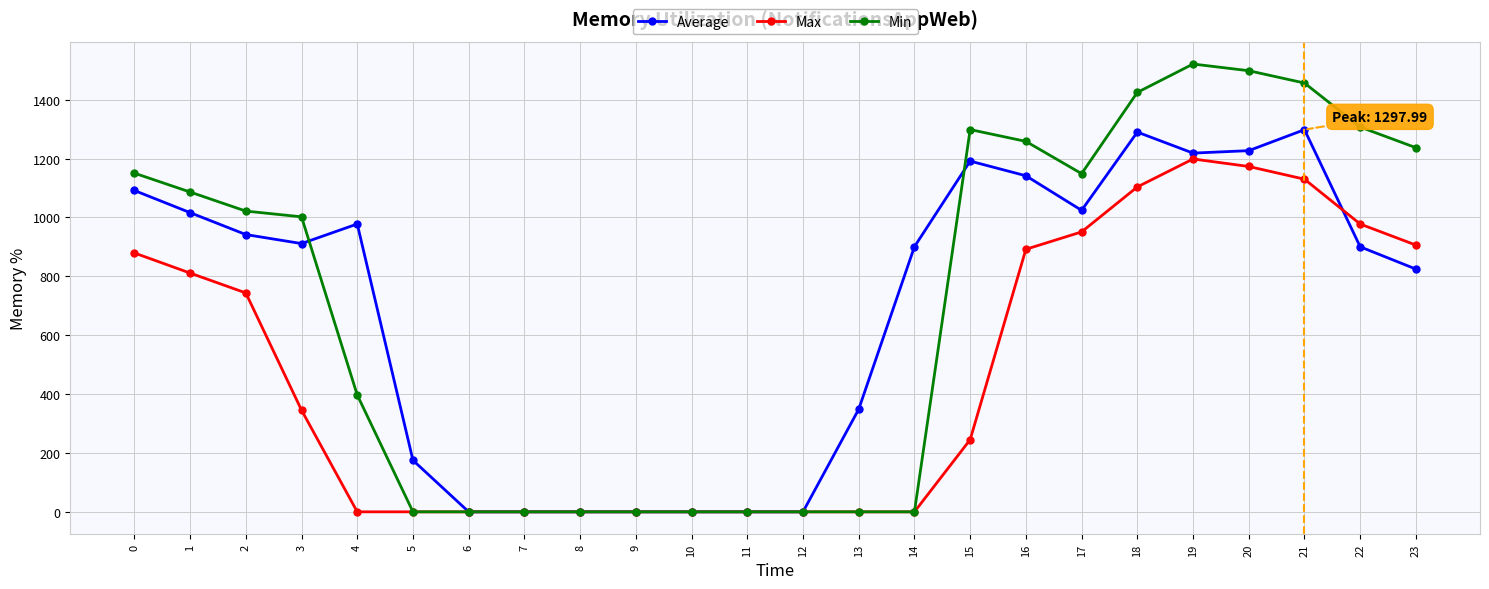

What is the difference between the second highest and second lowest values in the Max series?

1173.0